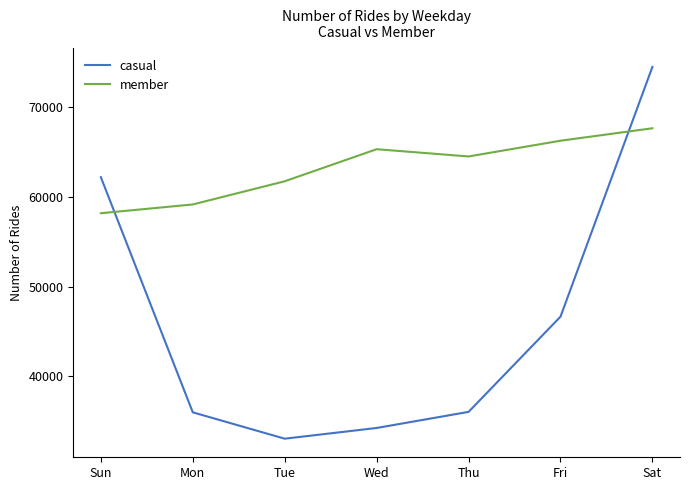

What is the difference between the maximum and minimum values in the member series?

9486